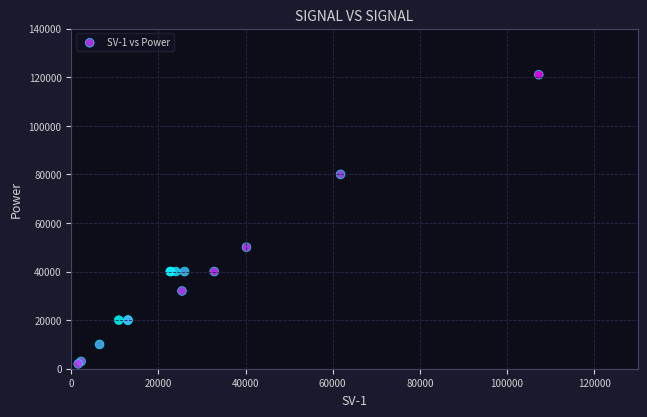

What Y value in the scatter plot is closest to 61500?

50000